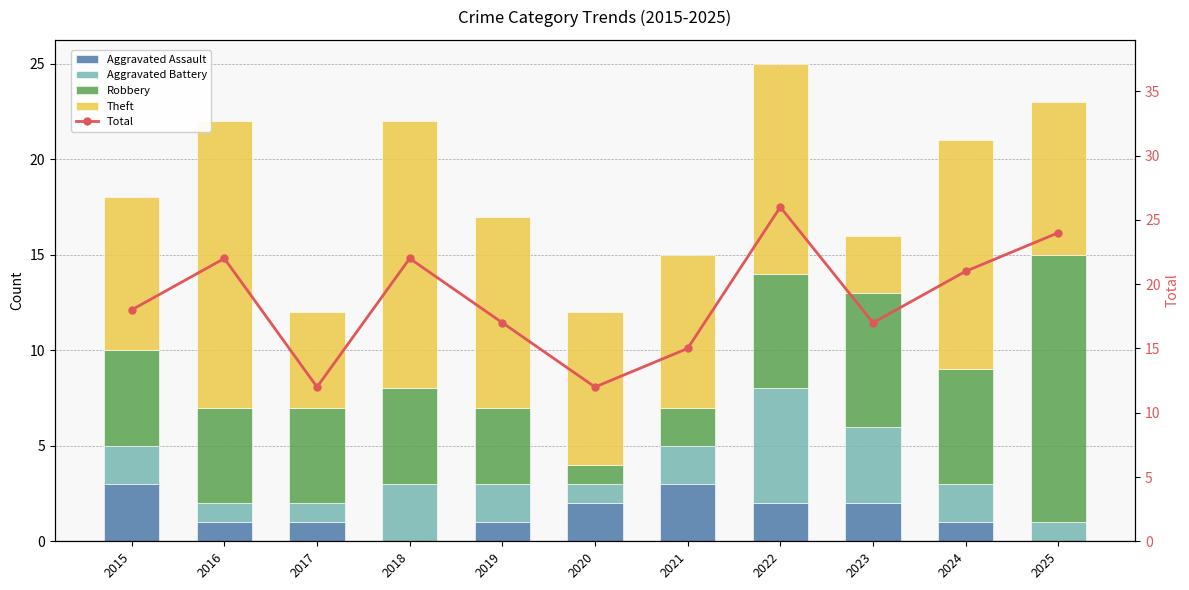

How many data points in Robbery are less than 5?

3